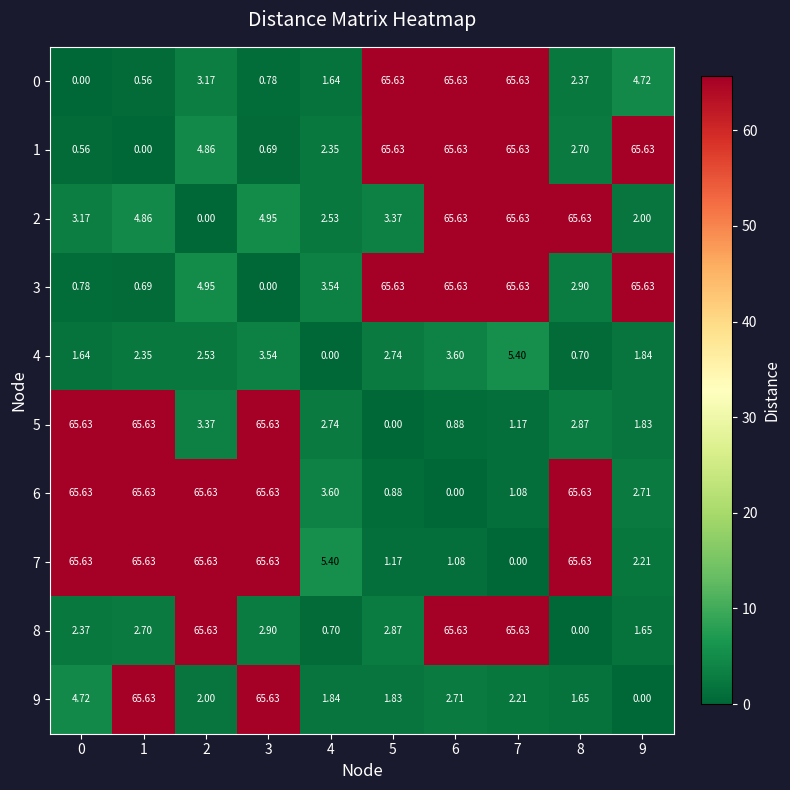

Is the value of 2 at 2 greater than the value of 9 at 7?

No